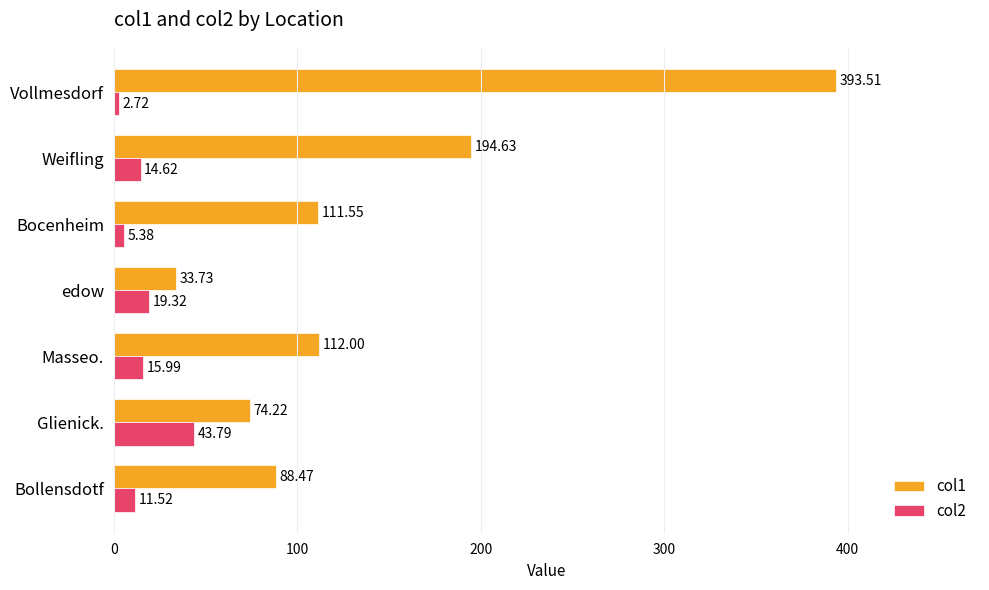

What is the difference between the col1 values at Glienick. and Bocenheim?

37.3